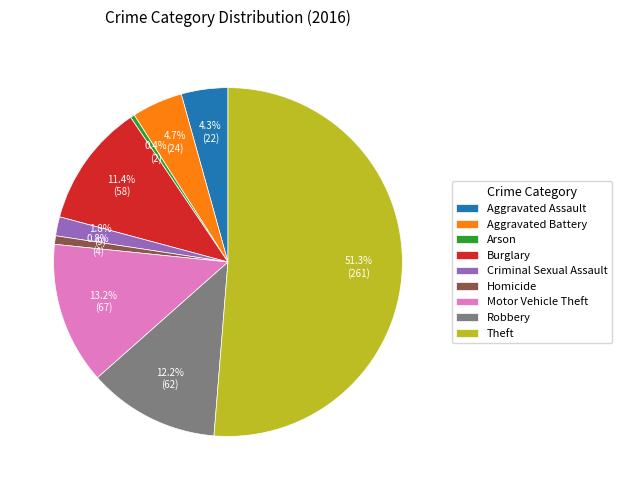

Does any single category account for the majority?

Yes